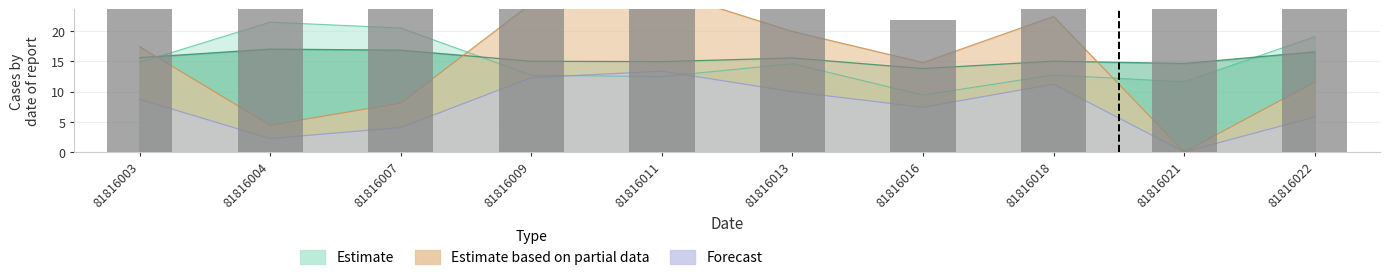

At how many categories does at least one series exceed 31?

3